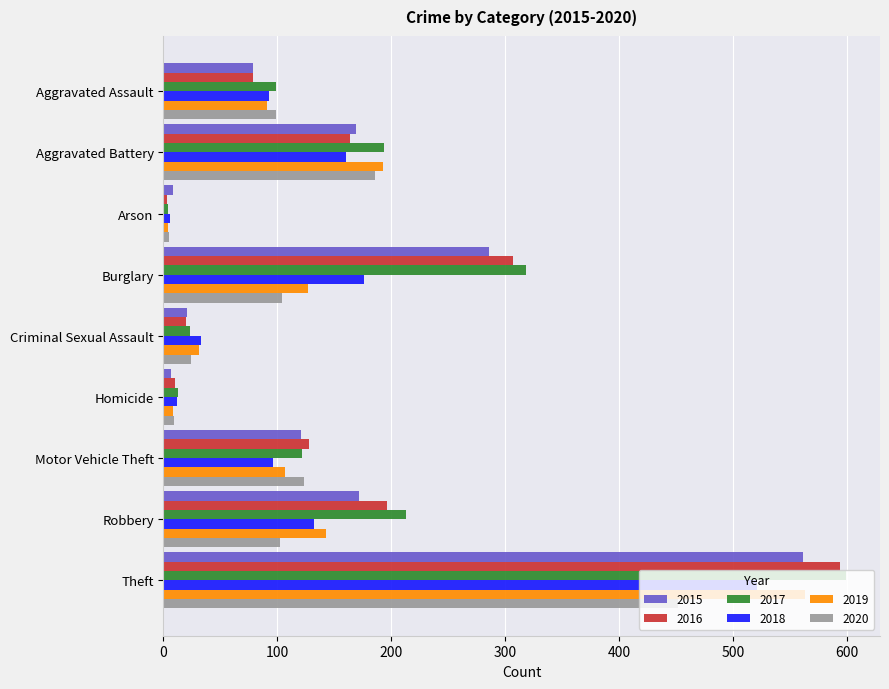

What is the sum of all 2016 values?

1501